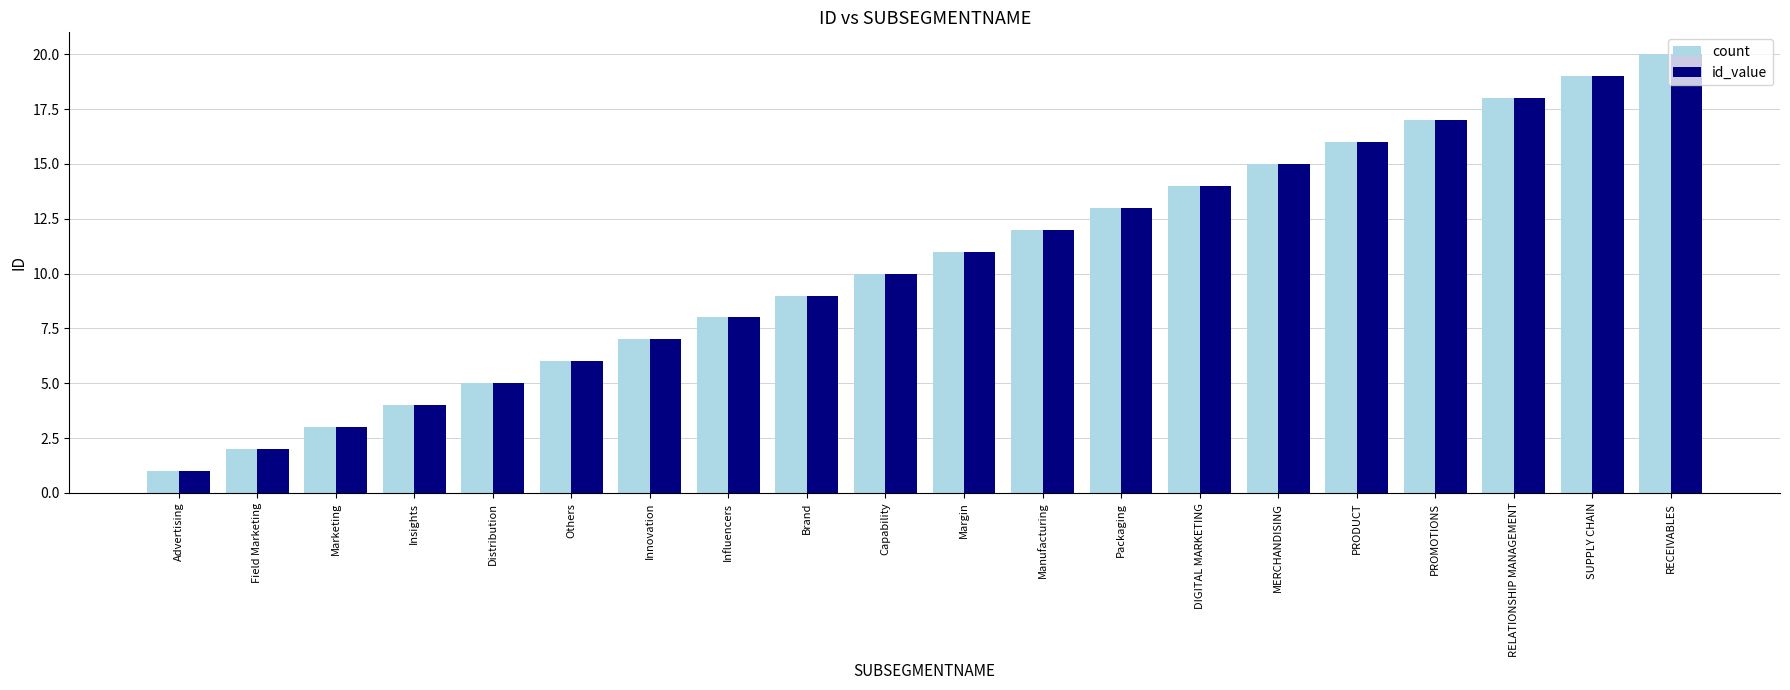

What is the label of the 3rd bar from the right?

RELATIONSHIP MANAGEMENT